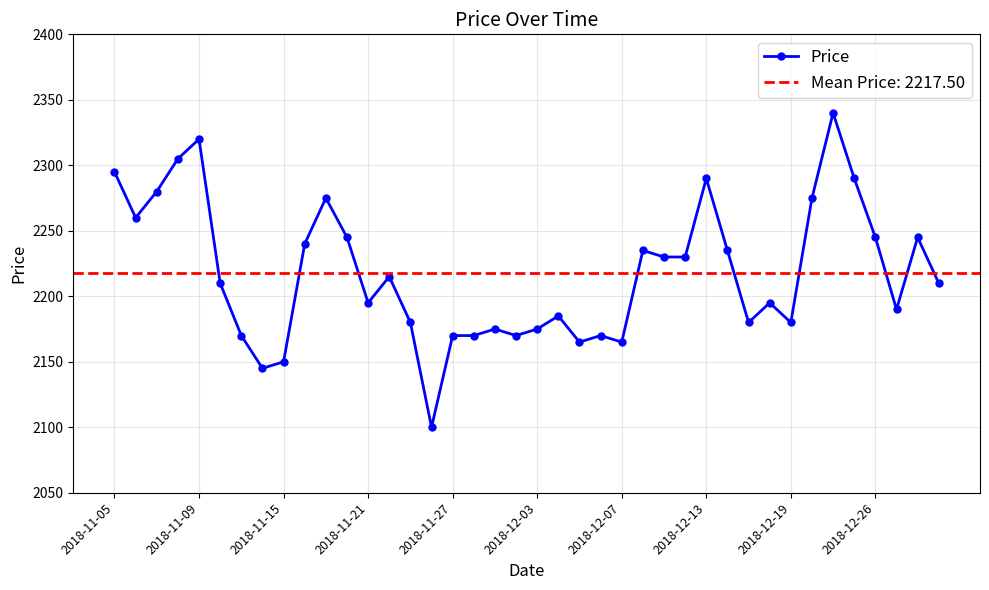

What is the minimum value for Price?

2100